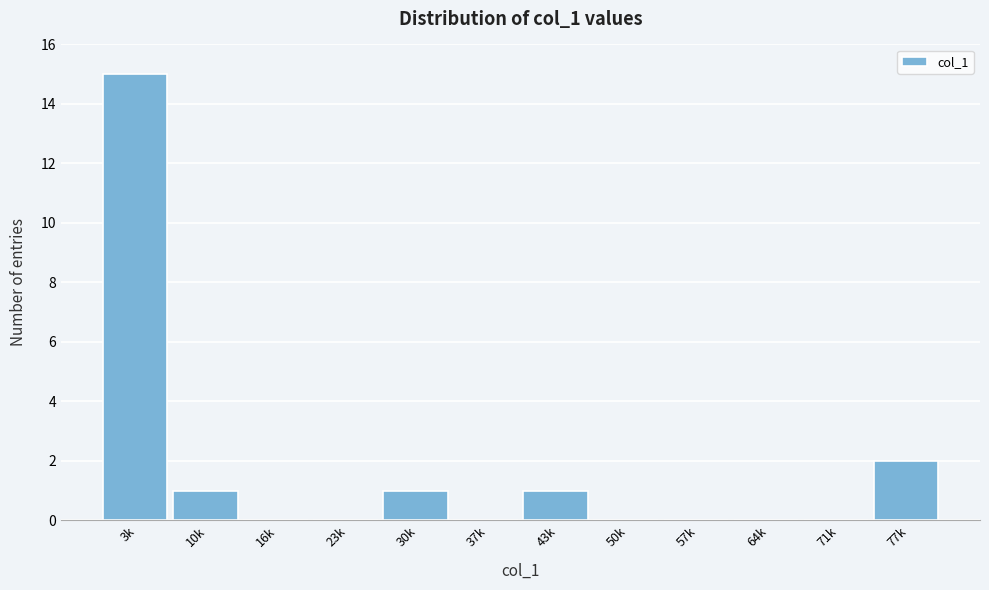

Reading left to right, list all the values displayed in this chart.

3k=15	10k=1	16k=0	23k=0	30k=1	37k=0	43k=1	50k=0	57k=0	64k=0	71k=0	77k=2